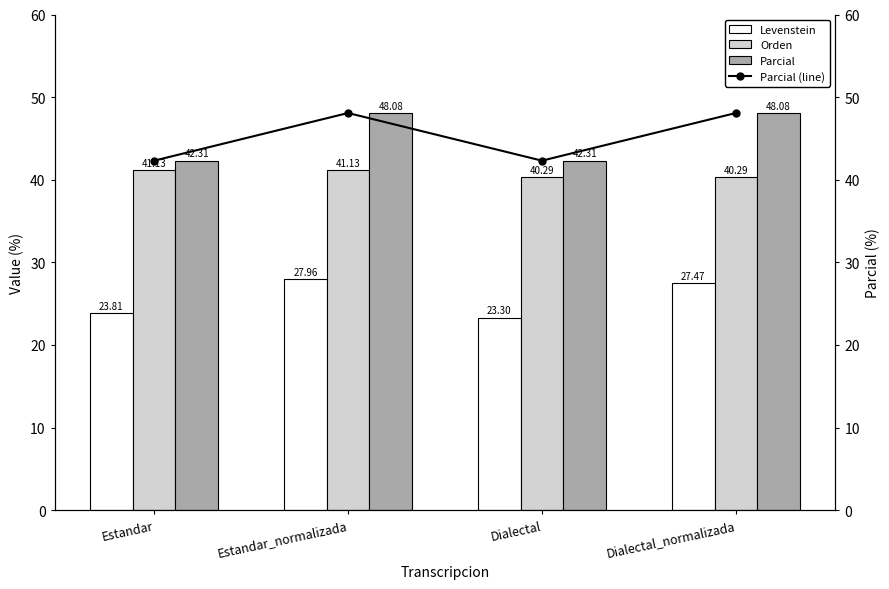

What is the label of the 4th bar from the left?

Dialectal_normalizada